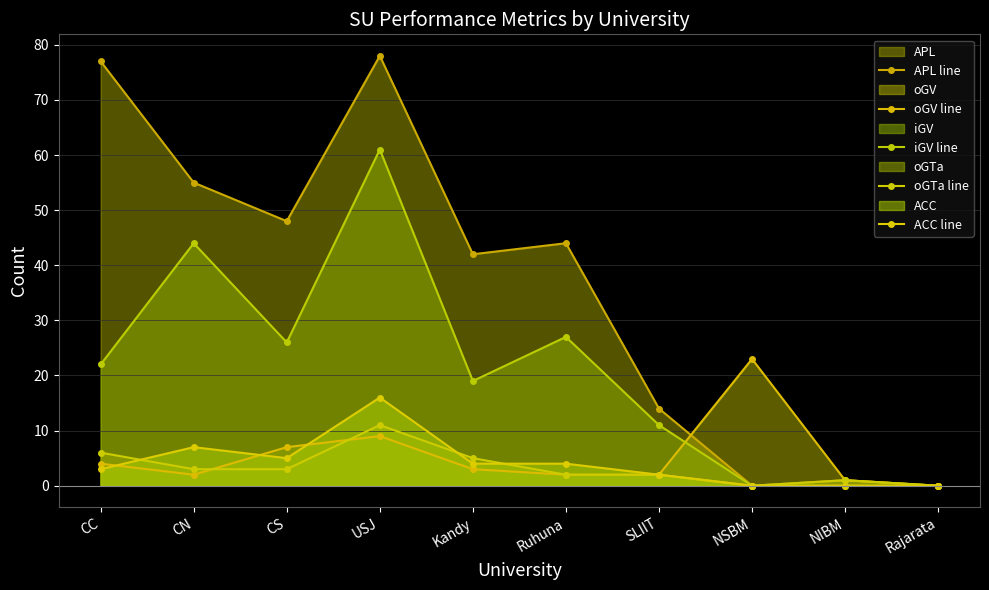

Rank the series at NSBM from lowest to highest value.

APL line, iGV line, oGTa line, ACC line, oGV line